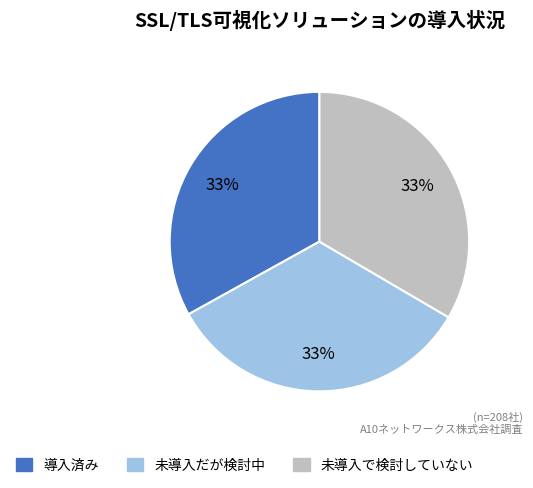

Is the sum of 未導入で検討していない and 未導入だが検討中 greater than half?

Yes